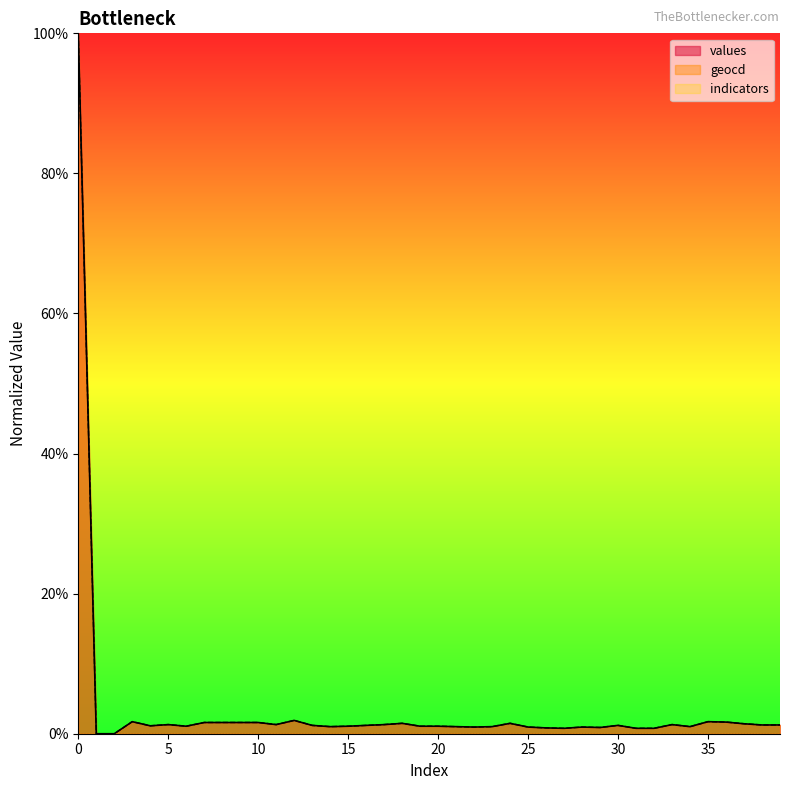

At which category does the chart reach its minimum across all series?

1